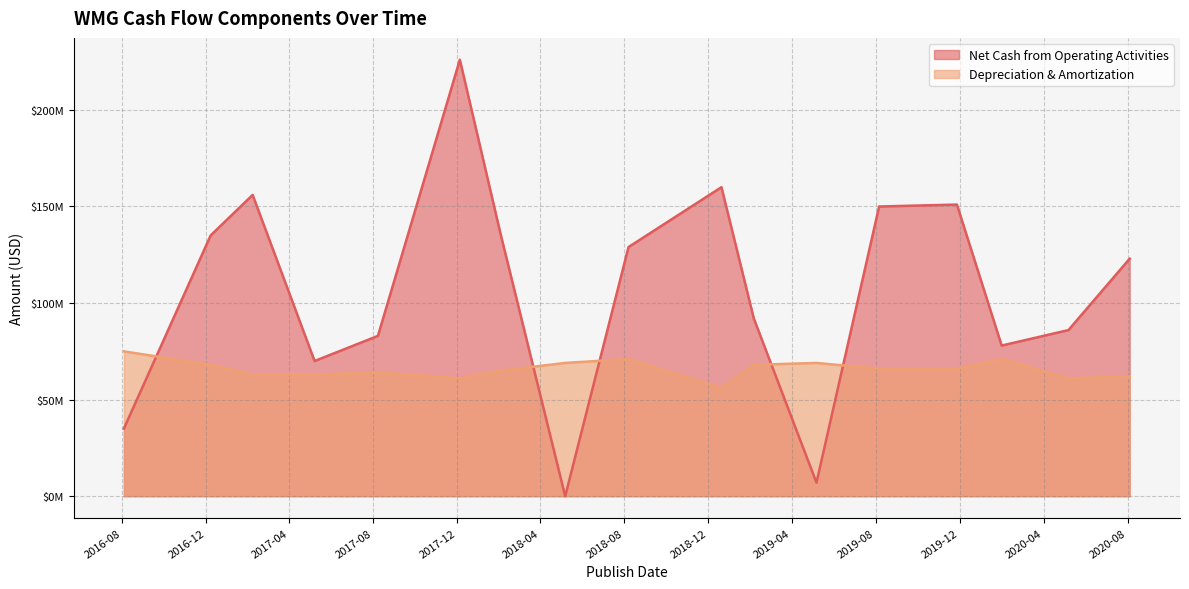

Reading left to right, what are all the values shown in this chart?

Net Cash from Operating Activities: 2016-08-04=35000000	2016-12-08=135000000	2017-02-07=156000000	2017-05-08=70000000	2017-08-08=83000000	2017-12-05=226000000	2018-02-02=136000000	2018-05-07=0	2018-08-07=129000000	2018-12-20=160000000	2019-02-05=92000000	2019-05-07=7000000	2019-08-06=150000000	2019-11-27=151000000	2020-01-31=78000000	2020-05-07=86000000	2020-08-04=123000000
Depreciation & Amortization: 2016-08-04=75000000	2016-12-08=68000000	2017-02-07=63000000	2017-05-08=63000000	2017-08-08=64000000	2017-12-05=61000000	2018-02-02=65000000	2018-05-07=69000000	2018-08-07=71000000	2018-12-20=56000000	2019-02-05=68000000	2019-05-07=69000000	2019-08-06=66000000	2019-11-27=66000000	2020-01-31=71000000	2020-05-07=61000000	2020-08-04=62000000